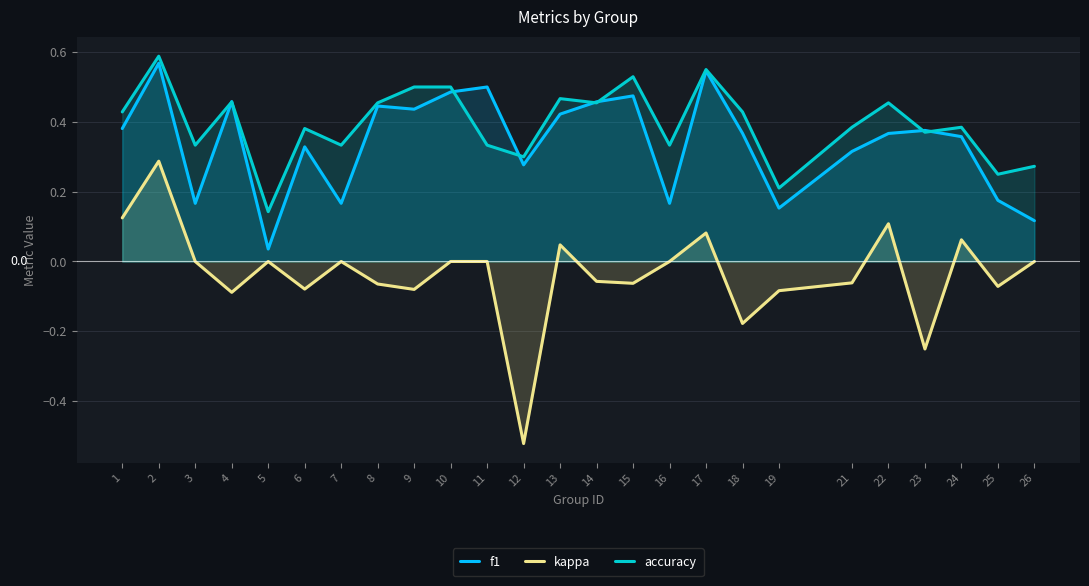

List the labels in order of f1 value, smallest first.

5, 26, 19, 3, 7, 16, 25, 12, 21, 6, 24, 22, 18, 23, 1, 13, 9, 8, 14, 4, 15, 10, 11, 17, 2